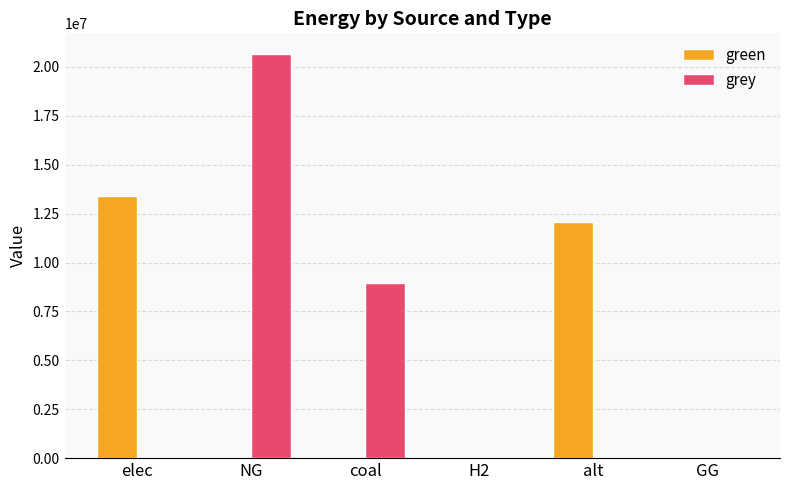

The grey series shows -8894970.3 at alt. True or false?

False